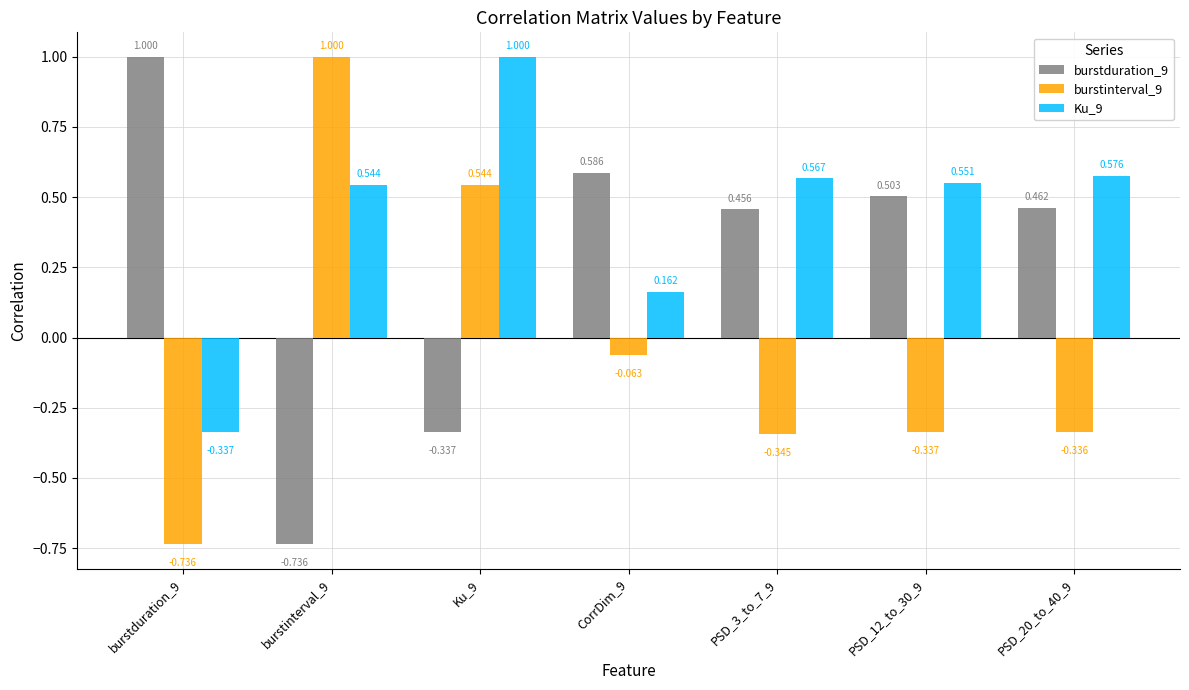

What are all the series names shown in the legend?

burstduration_9, burstinterval_9, Ku_9